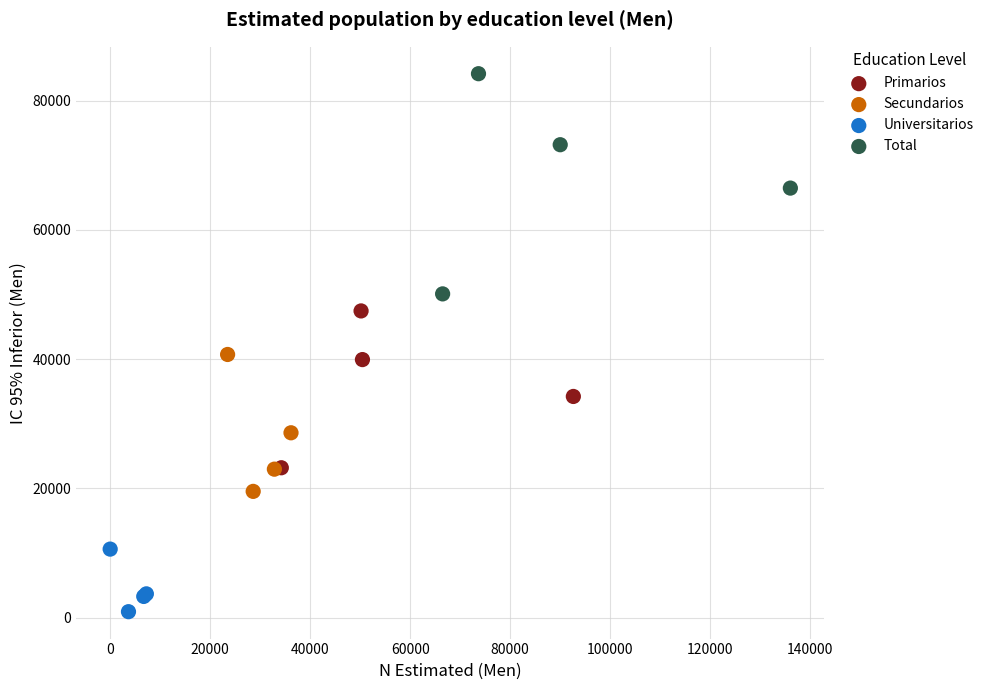

Which series has the widest spread of Y values?

Total